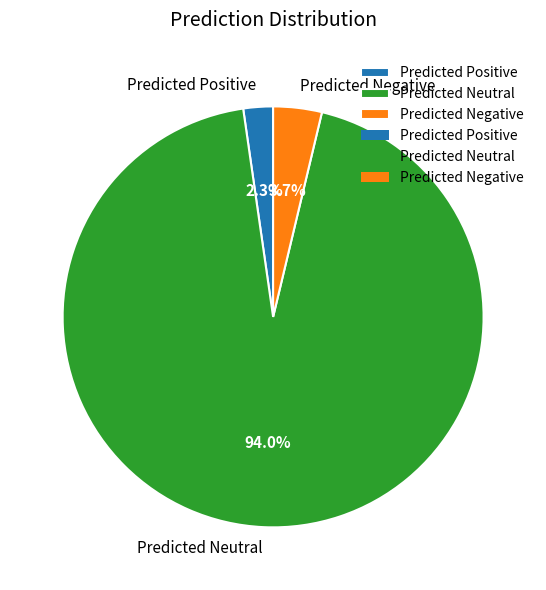

How many slices are in this pie chart?

3